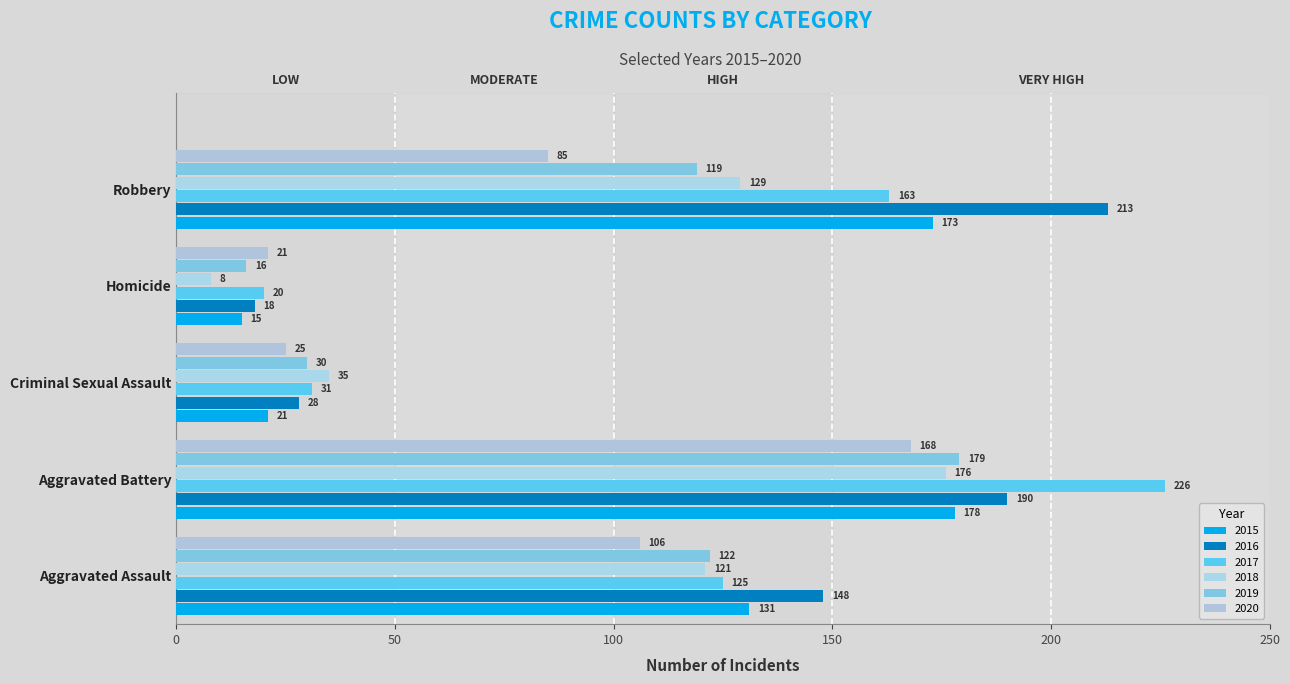

How many series are shown in this chart?

6